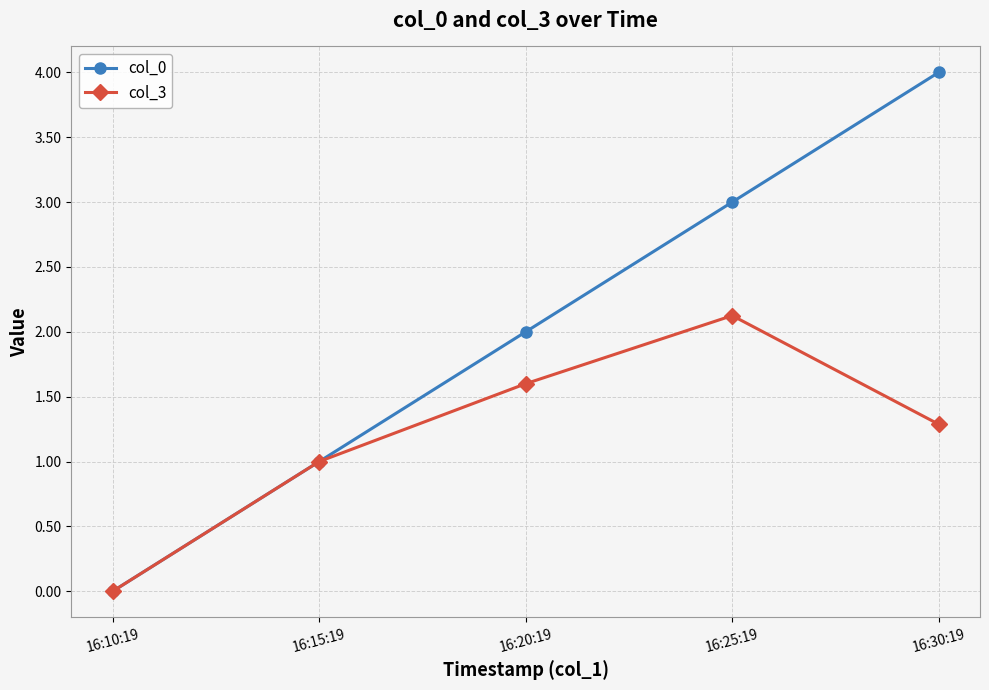

True or false: col_3 has more than 0 points higher than both neighbors.

True